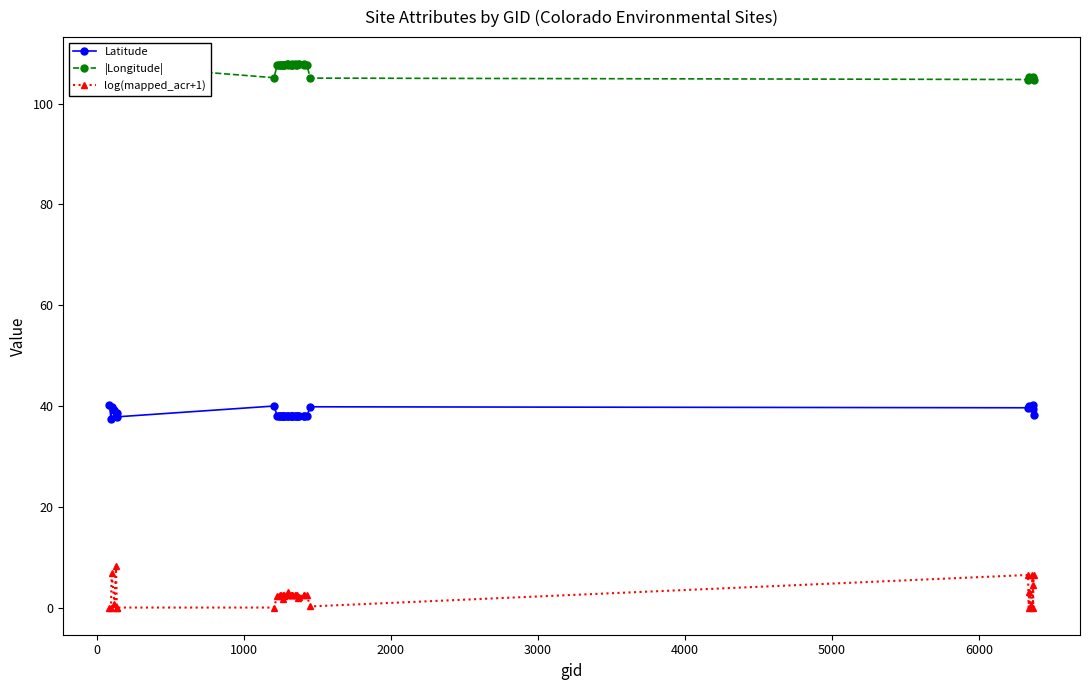

What is the value of the Latitude point at the 10th from the left?

38.0